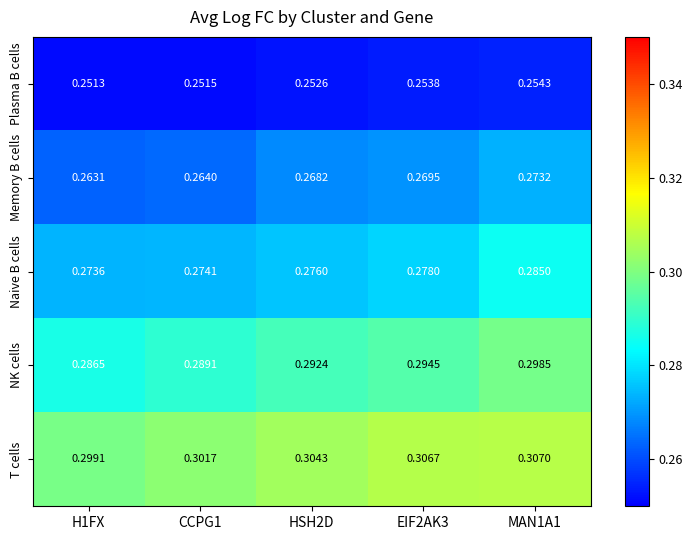

At which category is the sum across all series the highest?

MAN1A1